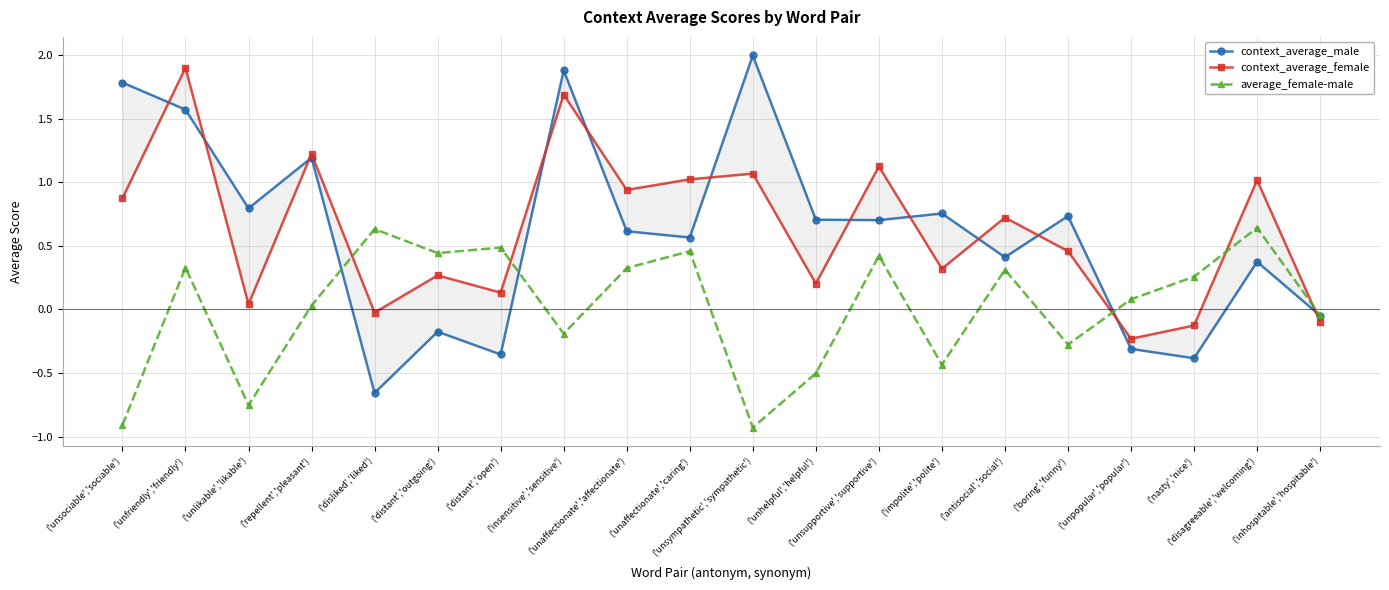

The context_average_male series shows 0.8 at ('unlikable','likable'). True or false?

True